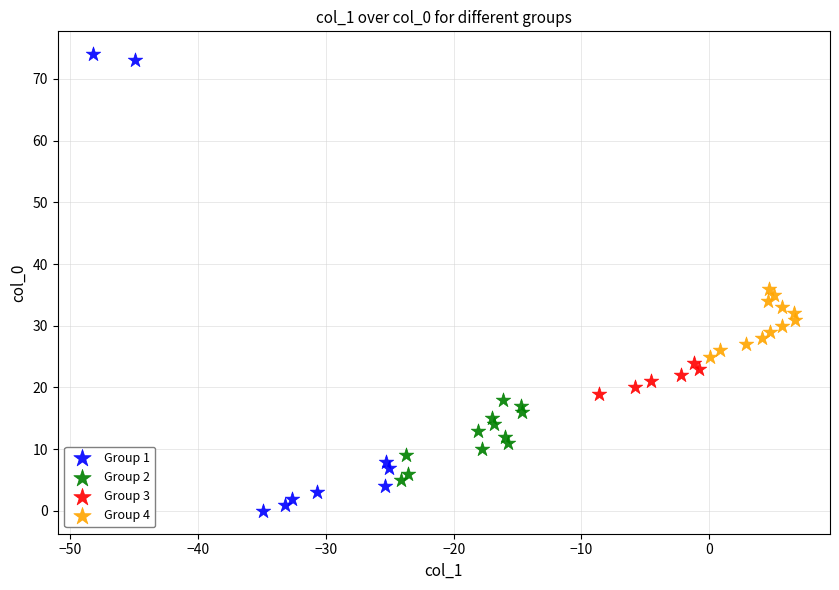

Which series reaches the minimum Y coordinate?

Group 1